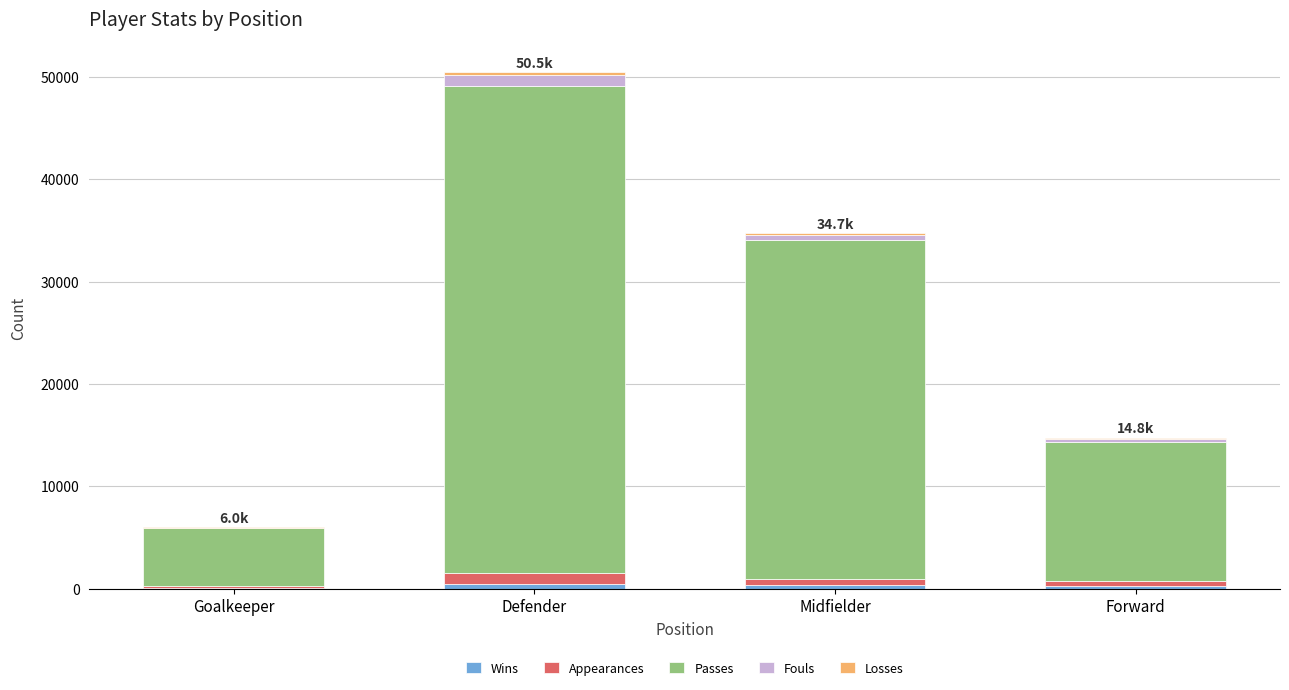

What is the total value across all series at Goalkeeper?

5982